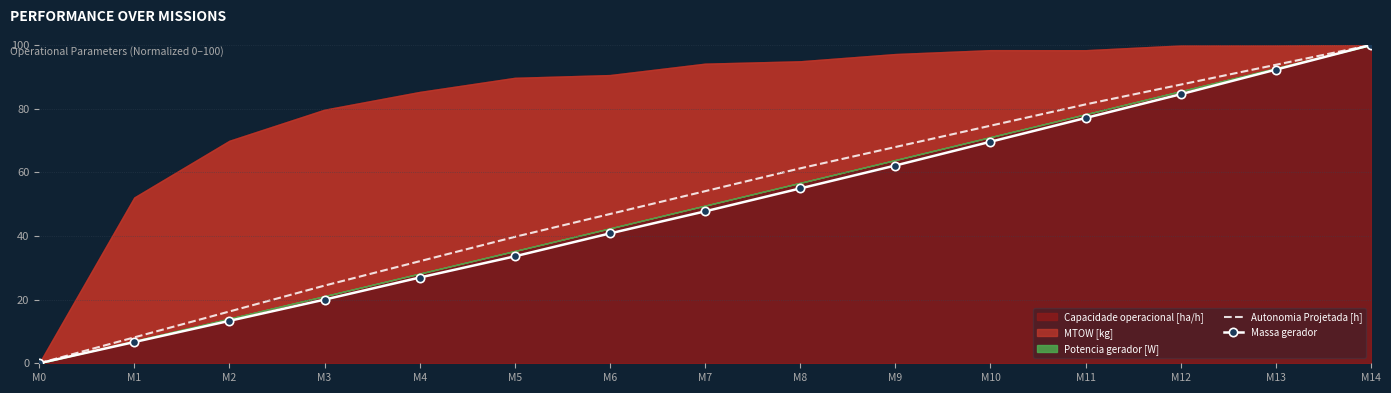

What is the difference between the Massa gerador values at M14 and M3?

80.0